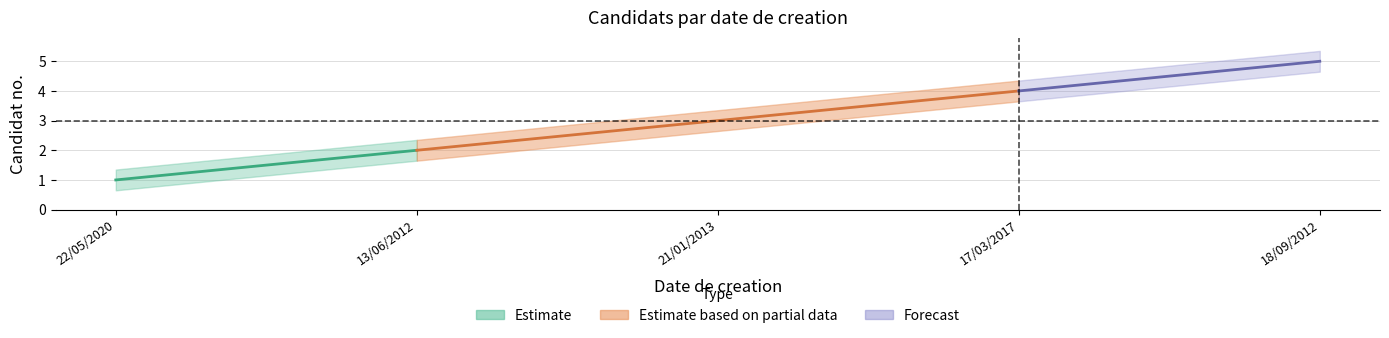

Where is the data nearest to the value 3?

21/01/2013